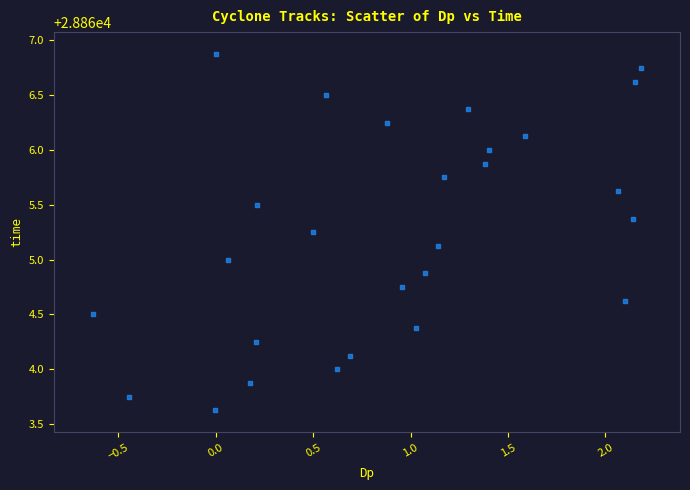

What is the range of X values (max minus min)?

2.8